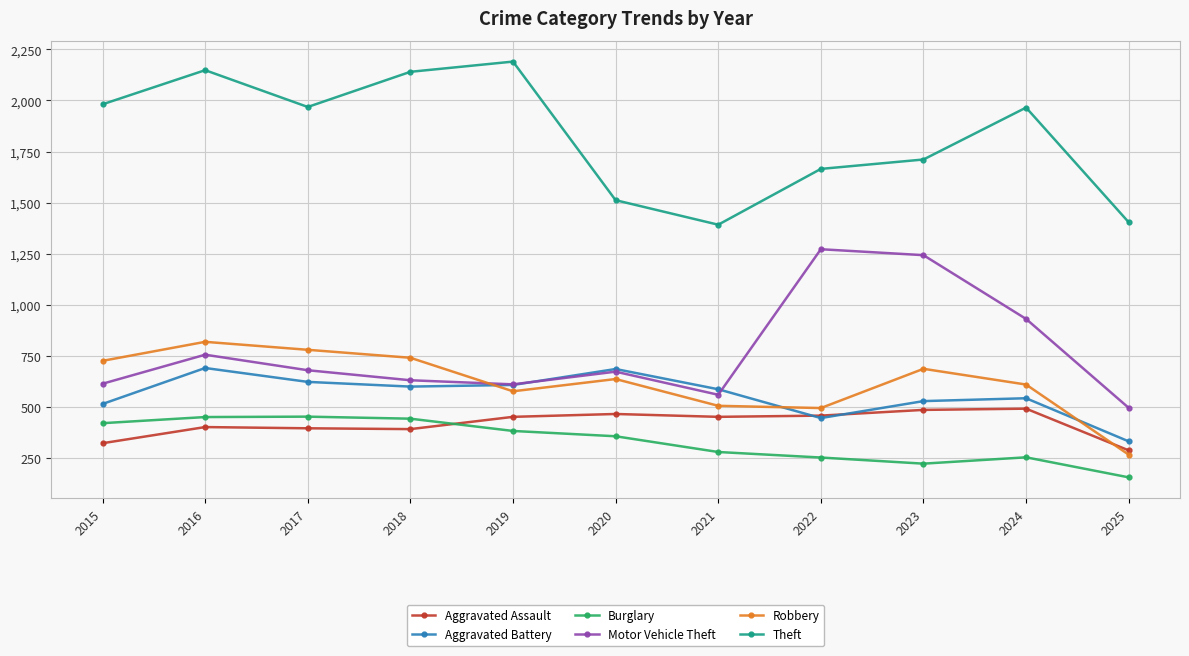

What is the value of the Theft point at the 6th from the left?

1512